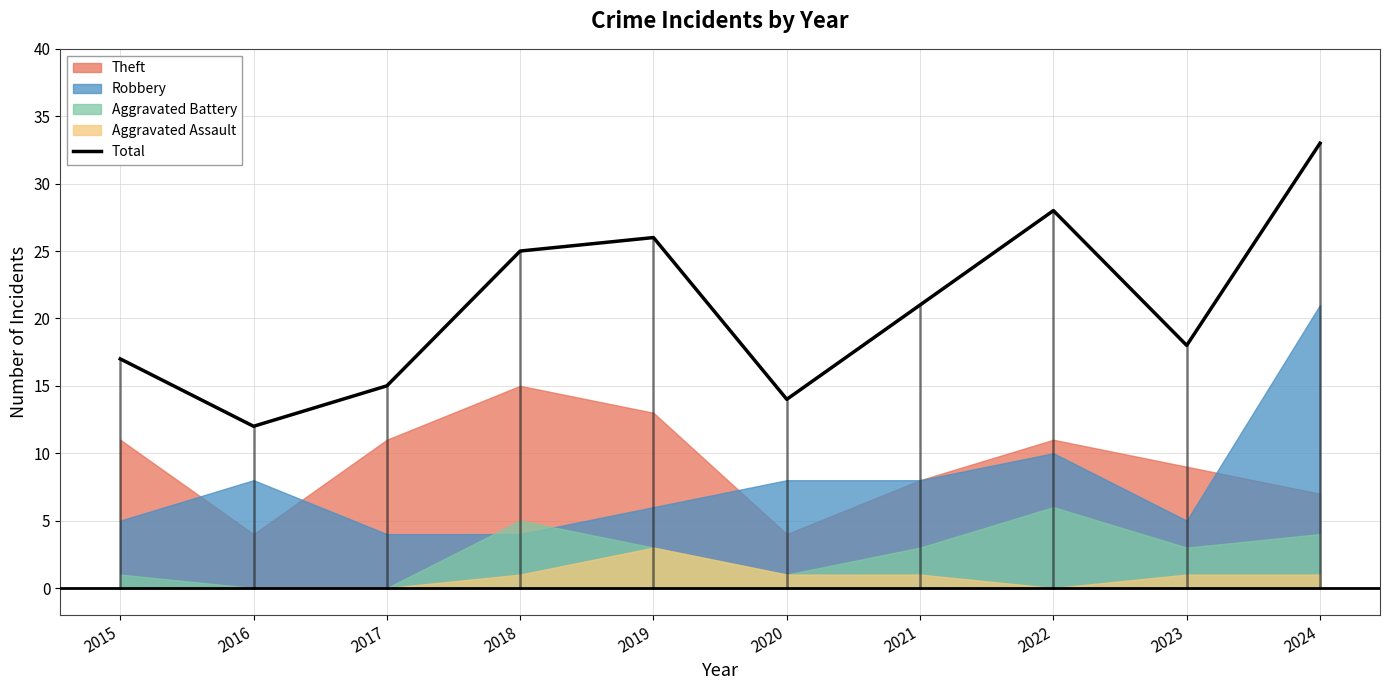

Read the value at 2017, to the nearest 10.

20